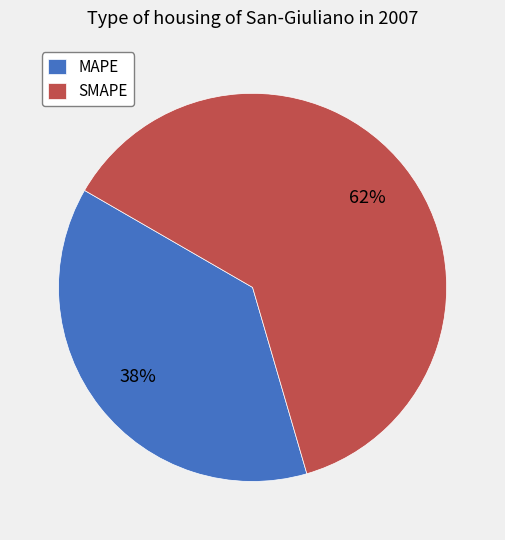

Which category has the biggest portion of the pie?

SMAPE